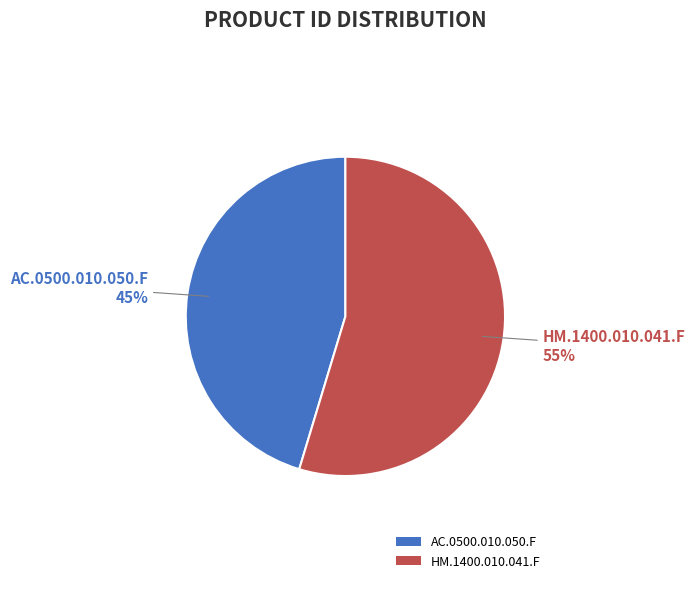

To the nearest percent, what is the average slice percentage?

50%